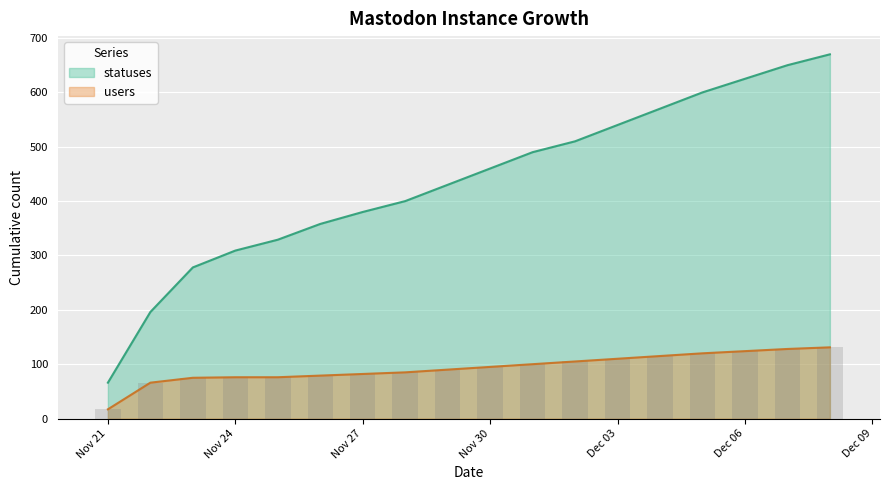

The value of statuses at Dec 06 is 287. True or false?

False